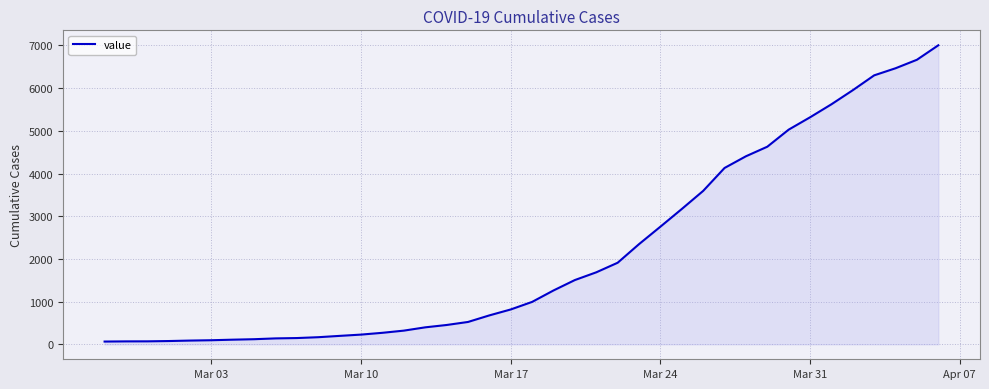

What is the difference between the second highest and minimum values?

6601